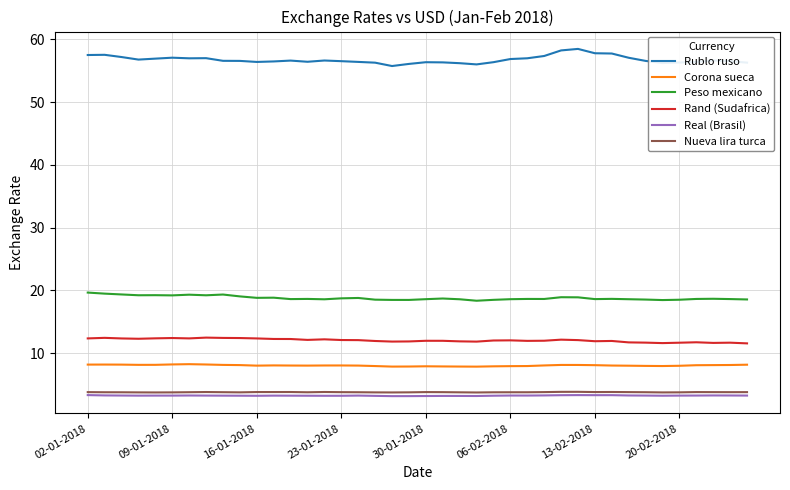

True or false: Corona sueca and Rand (Sudafrica) cross at least once.

False